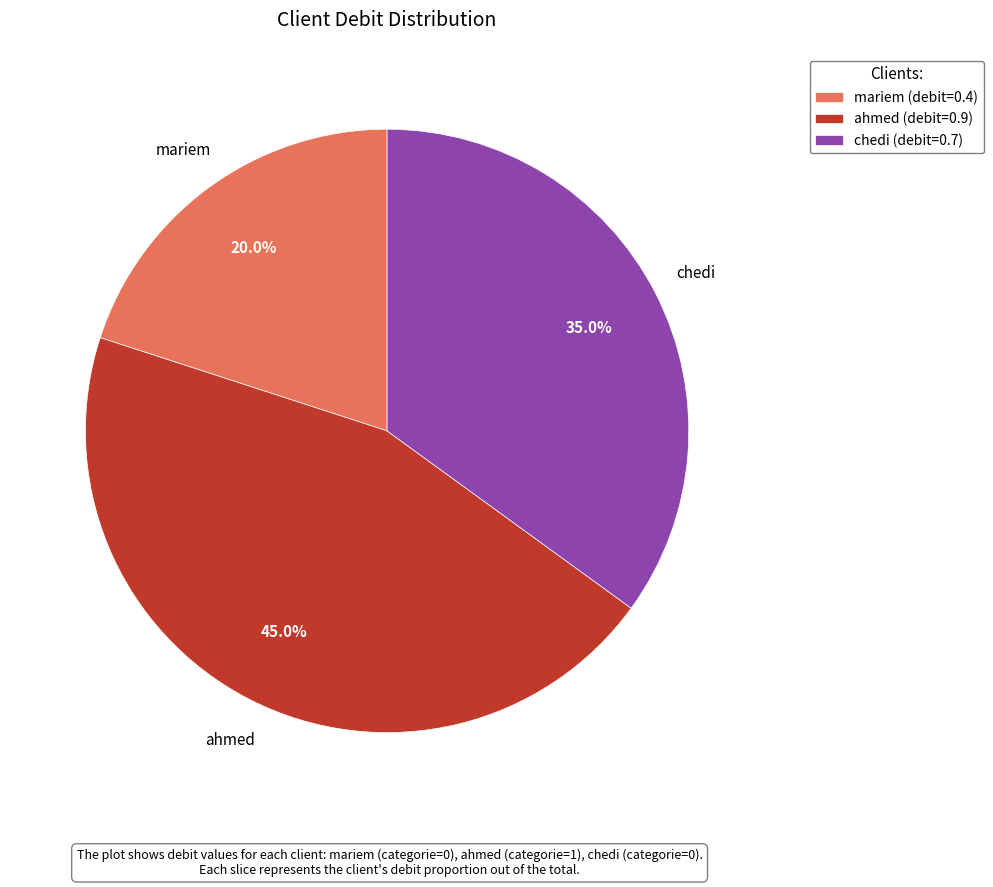

To the nearest percent, what portion does mariem represent?

20%